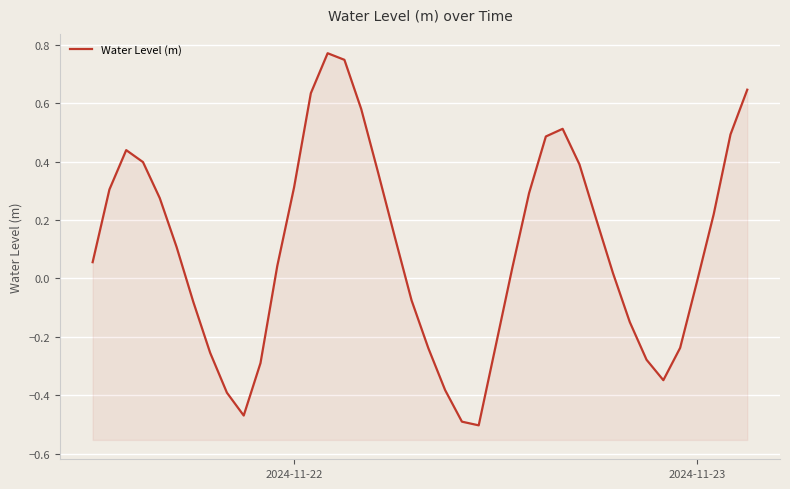

How many data points are above 0?

24